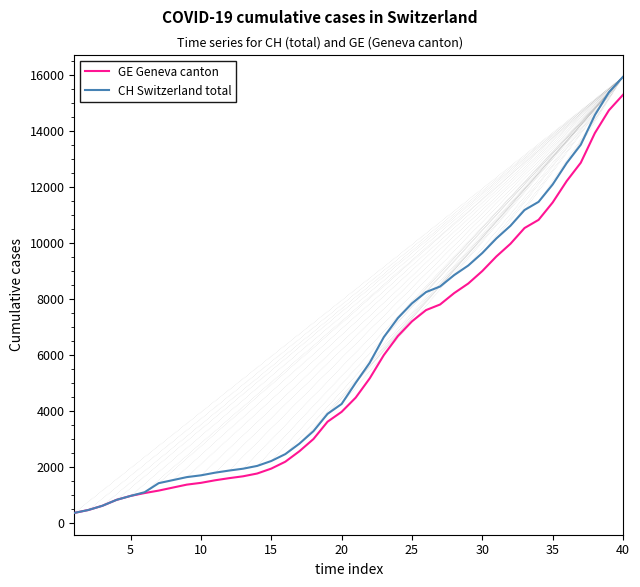

Which series has the largest range (max minus min)?

CH Switzerland total